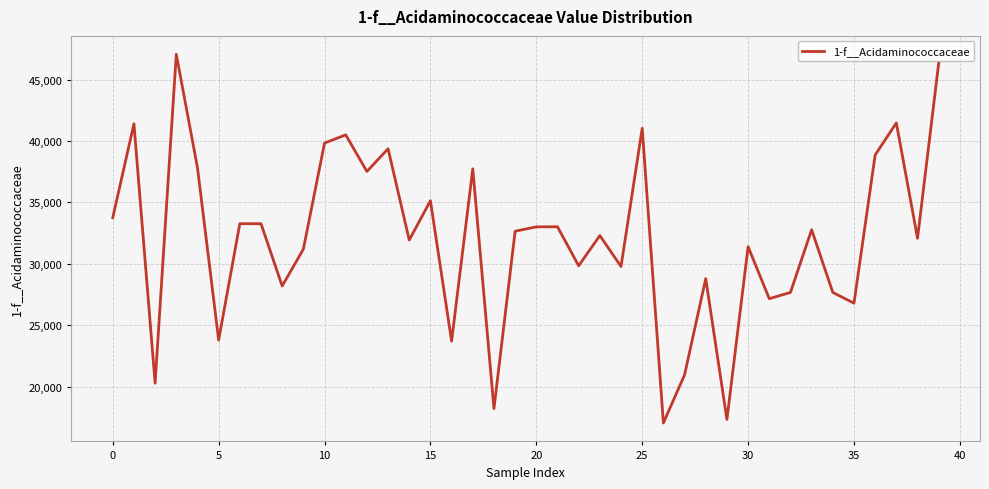

What is the minimum value shown in the chart?

17058.9